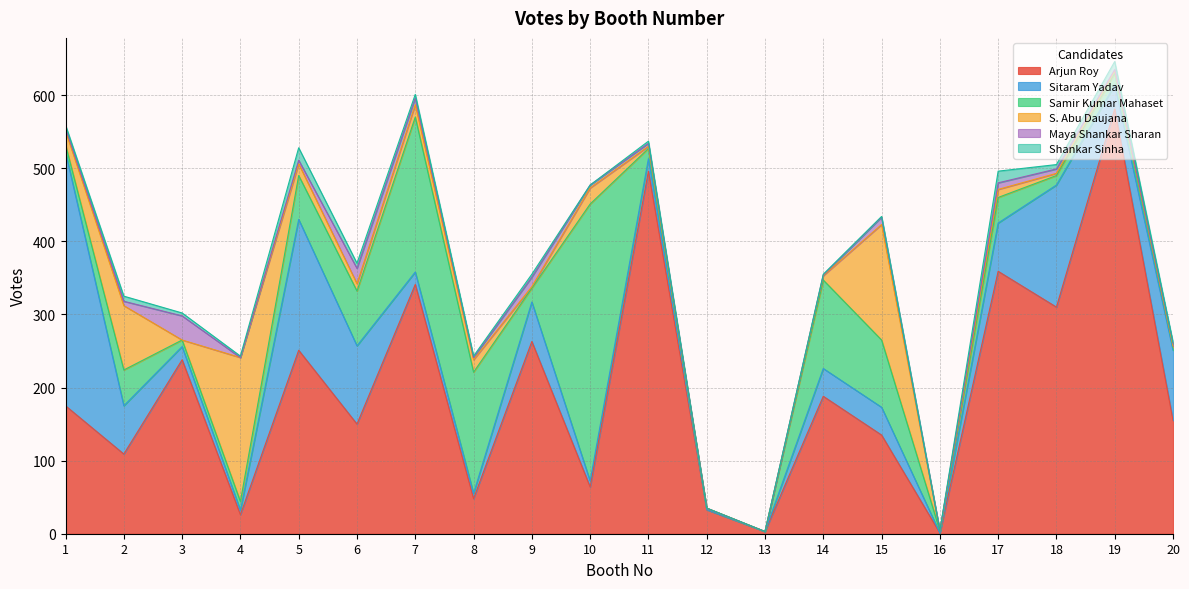

What is the difference between the maximum and minimum values in the Maya Shankar Sharan series?

33